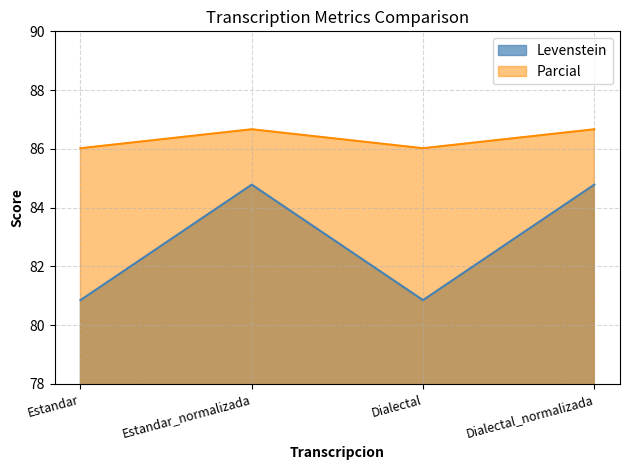

What is the value of the Parcial point at the 2nd from the left?

86.7